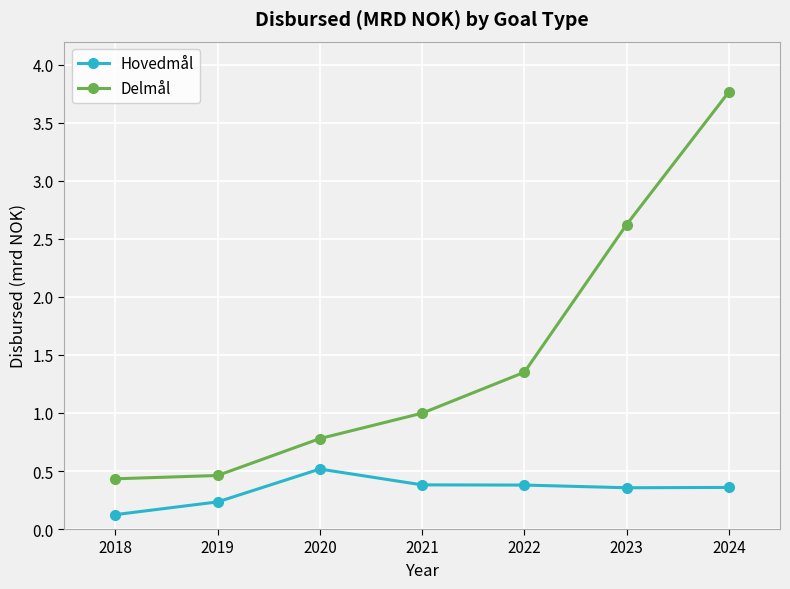

Which series has the widest spread of values?

Delmål